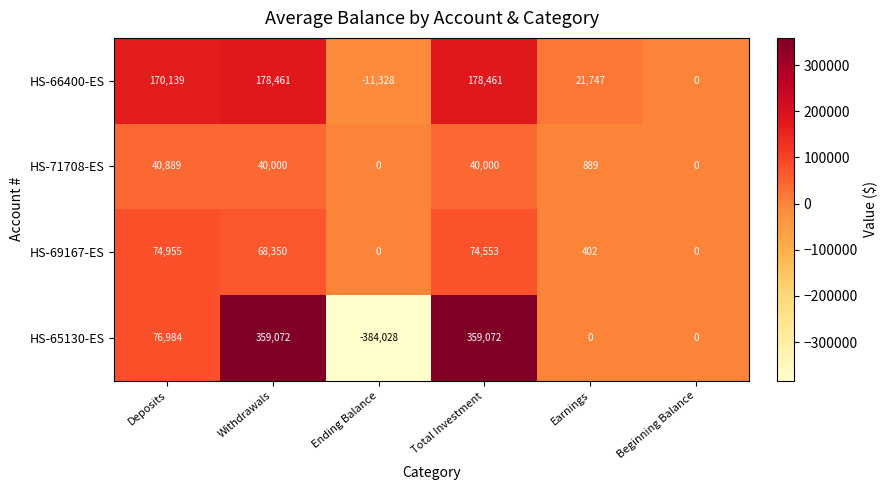

What is the maximum value shown in the chart?

359072